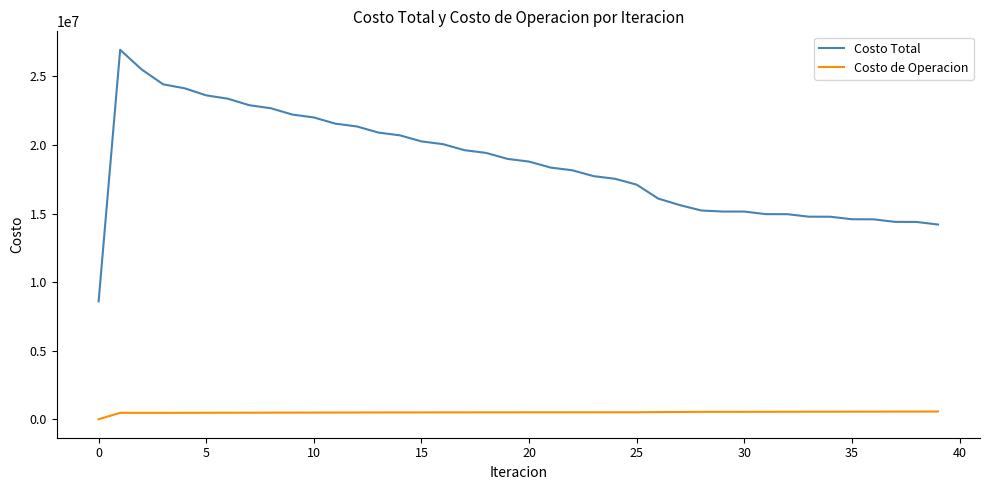

Which series has the largest range (max minus min)?

Costo Total